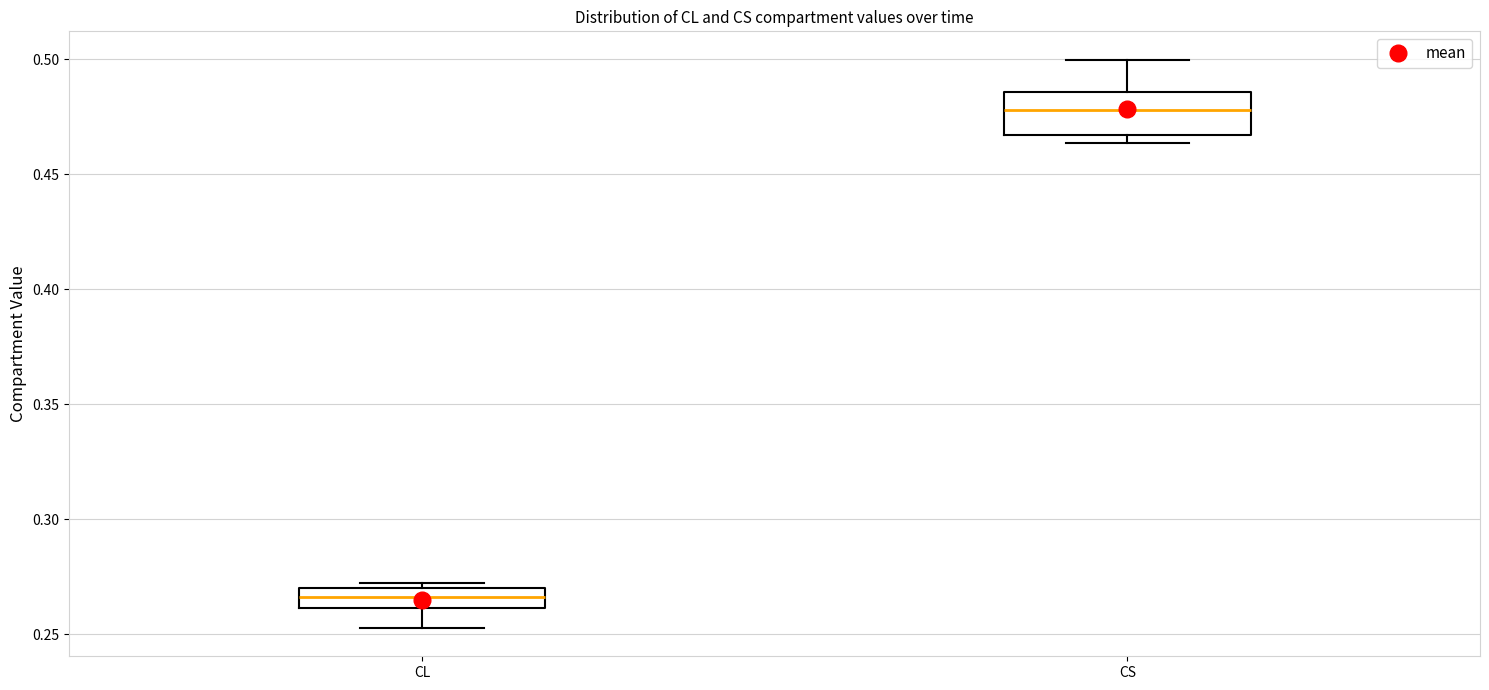

Reading left to right, read every box against the y-axis: the position of its median line, the range the box covers, and the ends of its whiskers. The values are not printed on the chart, so give them approximately, as read against the axis.

CL: median 0.265, box 0.260 to 0.270, whiskers 0.255 to 0.270 (just above the box's upper edge)
CS: median 0.480, box 0.465 to 0.485, whiskers 0.465 (just below the box's lower edge) to 0.500